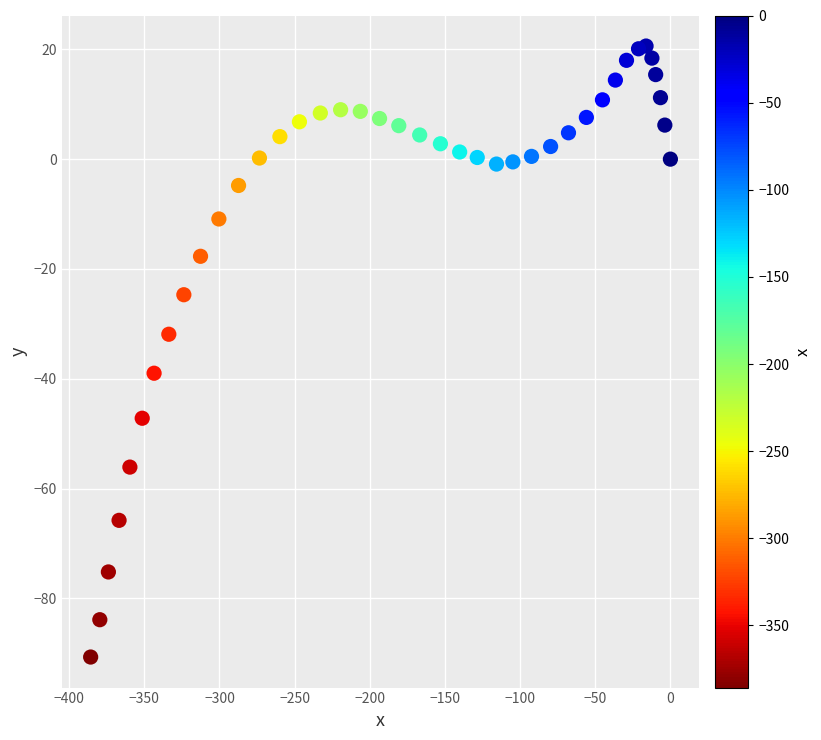

What is the range of Y values (max minus min)?

111.3